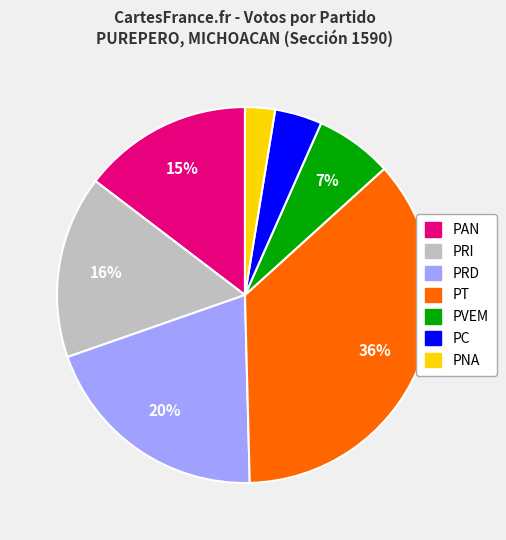

To the nearest percent, what percentage of the pie is PVEM?

7%